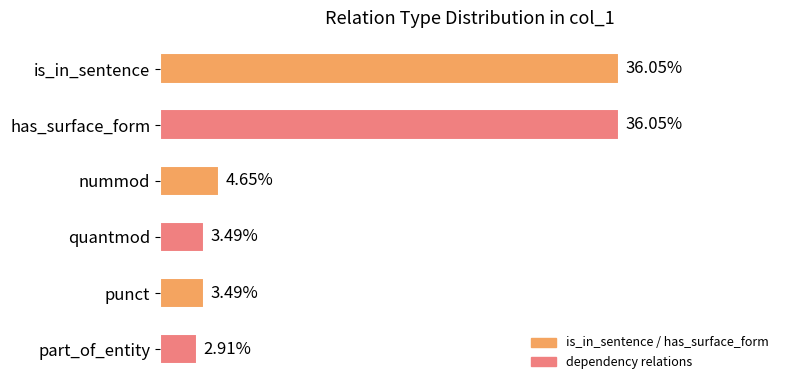

At which label is the value closest to 19?

nummod